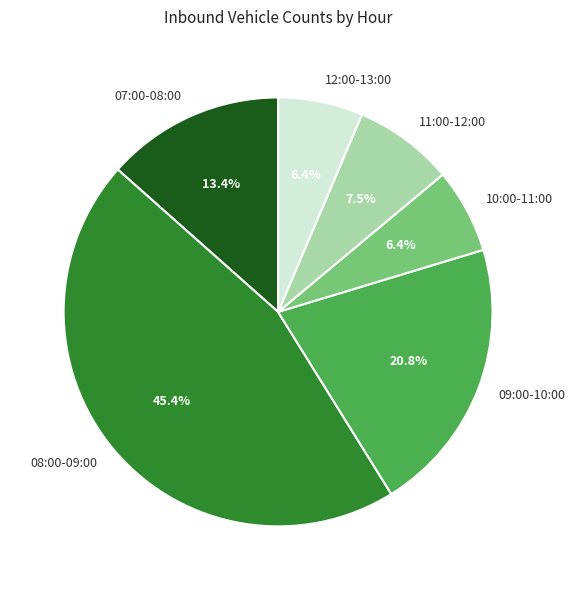

To the nearest percent, what is the difference between the largest and smallest slice percentages?

39%